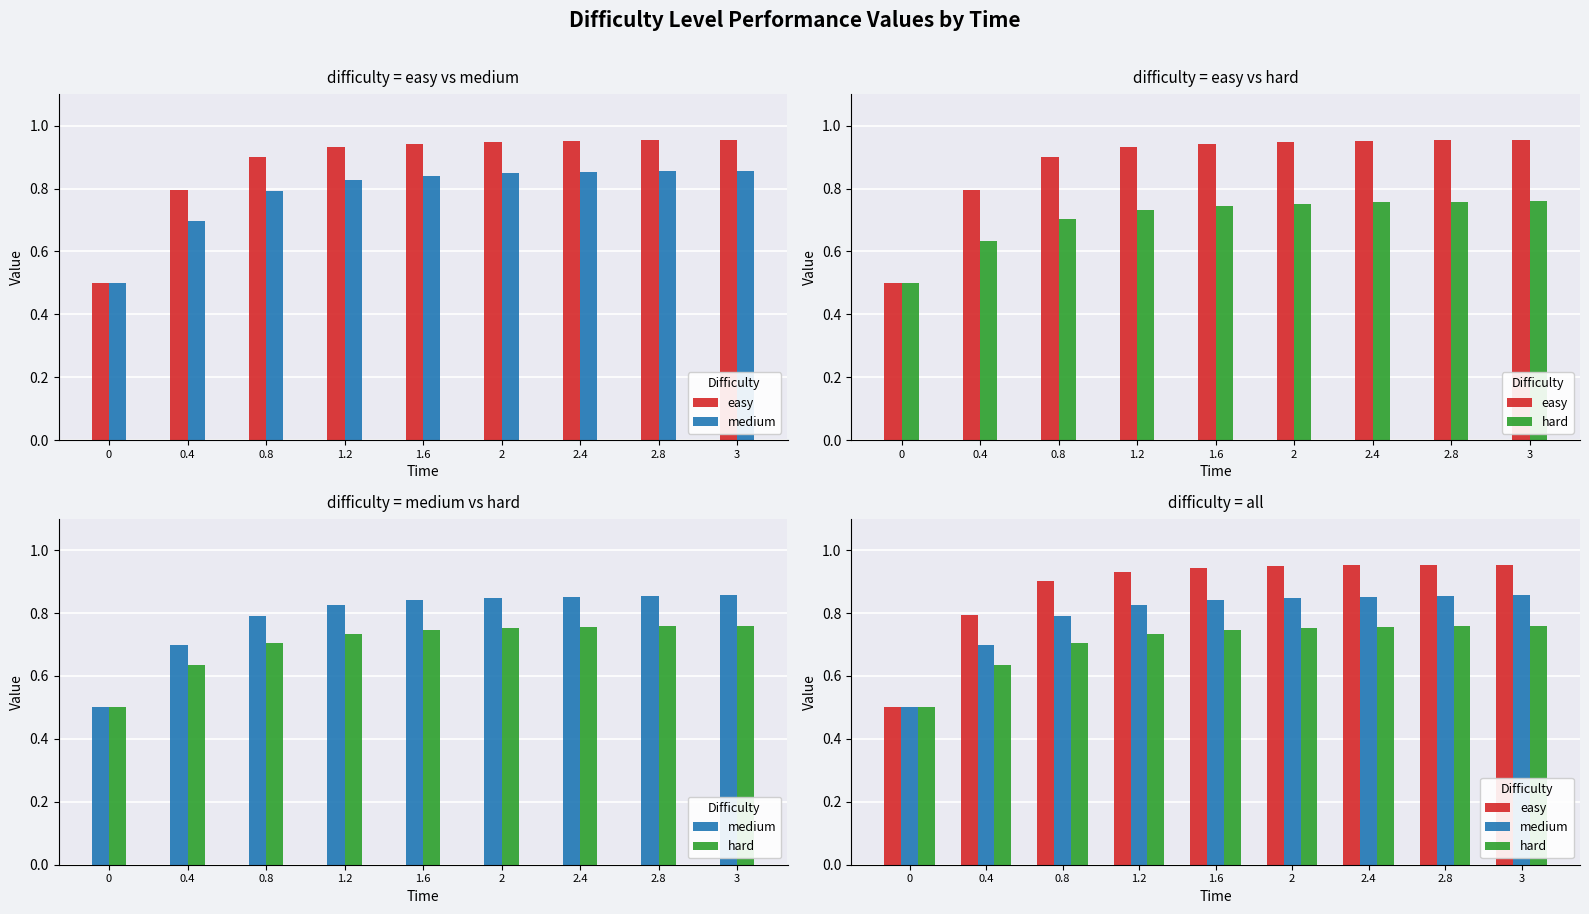

What is the total value across all series at 0?

1.5